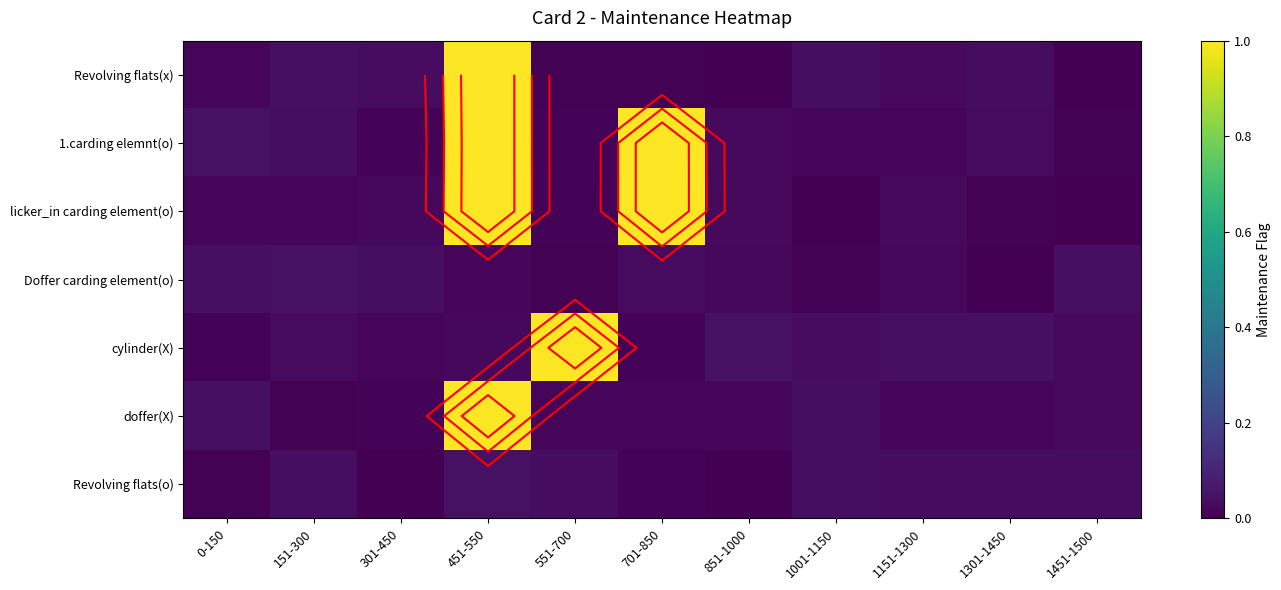

The value of cylinder(X) at 0-150 is 0.0. True or false?

True